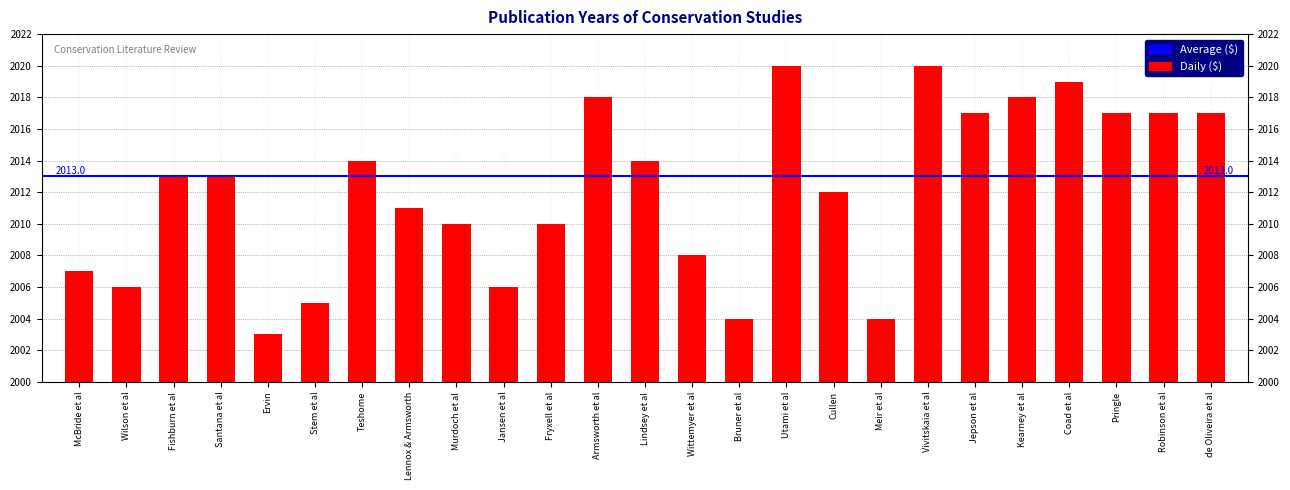

How many series are shown in this chart?

1